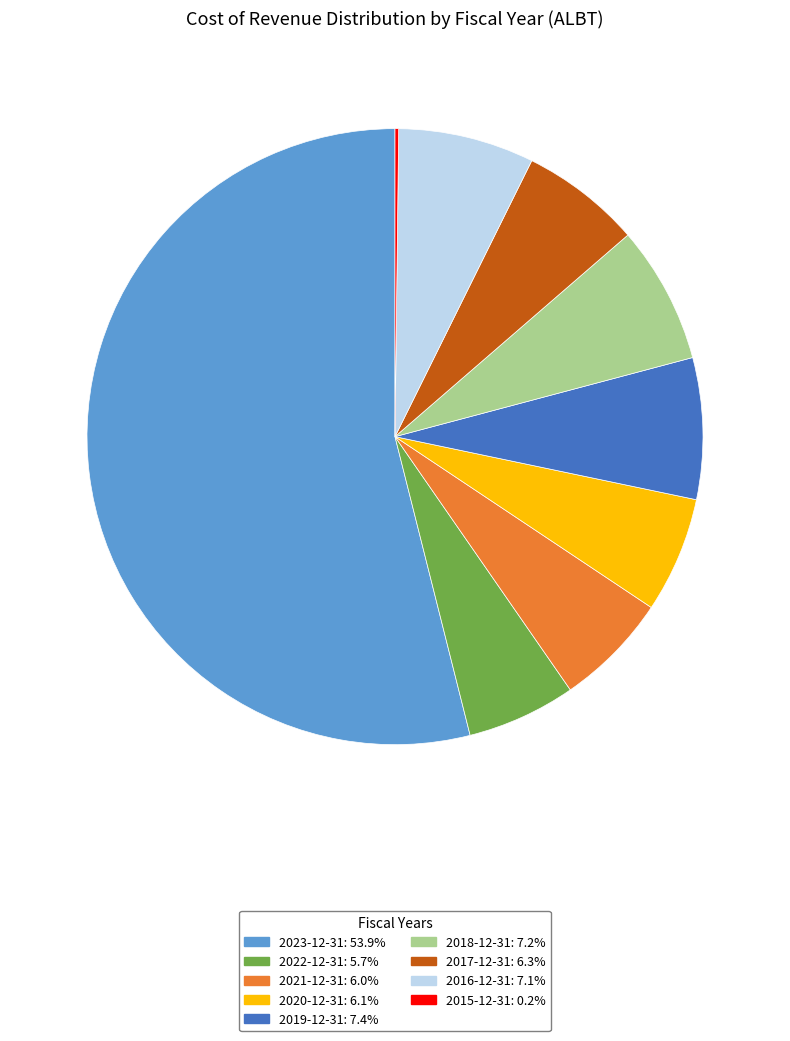

Approximately how many times larger is the value at 2016-12-31: 7.1% compared to 2018-12-31: 7.2%?

1.0